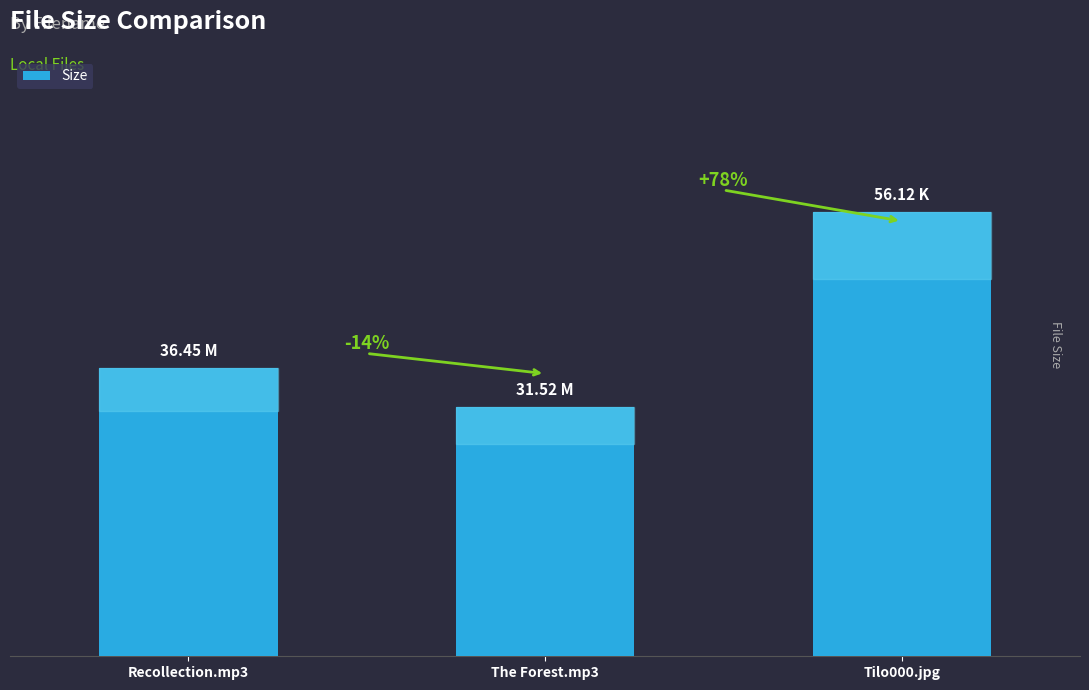

Where does the data first go above 36?

Recollection.mp3